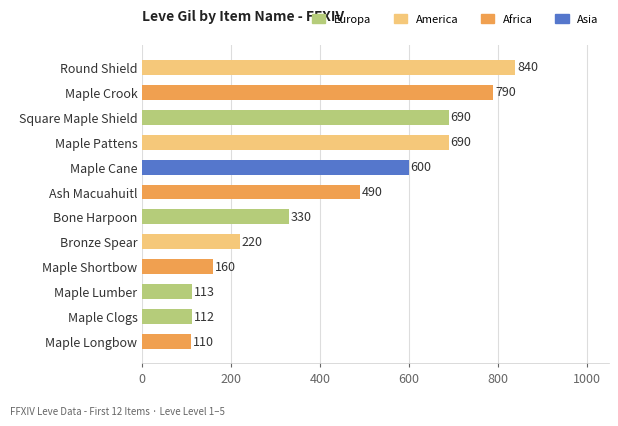

What is the label of the 5th bar from the top?

Maple Cane